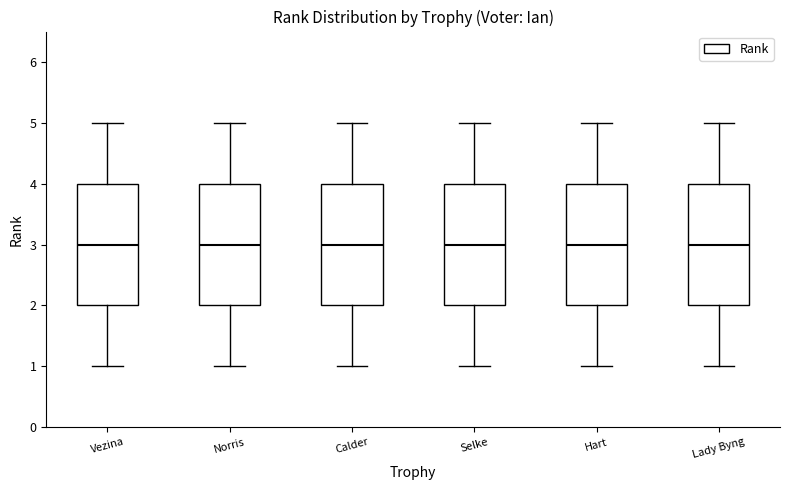

Reading left to right, read every box against the y-axis: the position of its median line, the range the box covers, and the ends of its whiskers. The values are not printed on the chart, so give them approximately, as read against the axis.

Vezina: median 3, box 2 to 4, whiskers 1 to 5
Norris: median 3, box 2 to 4, whiskers 1 to 5
Calder: median 3, box 2 to 4, whiskers 1 to 5
Selke: median 3, box 2 to 4, whiskers 1 to 5
Hart: median 3, box 2 to 4, whiskers 1 to 5
Lady Byng: median 3, box 2 to 4, whiskers 1 to 5